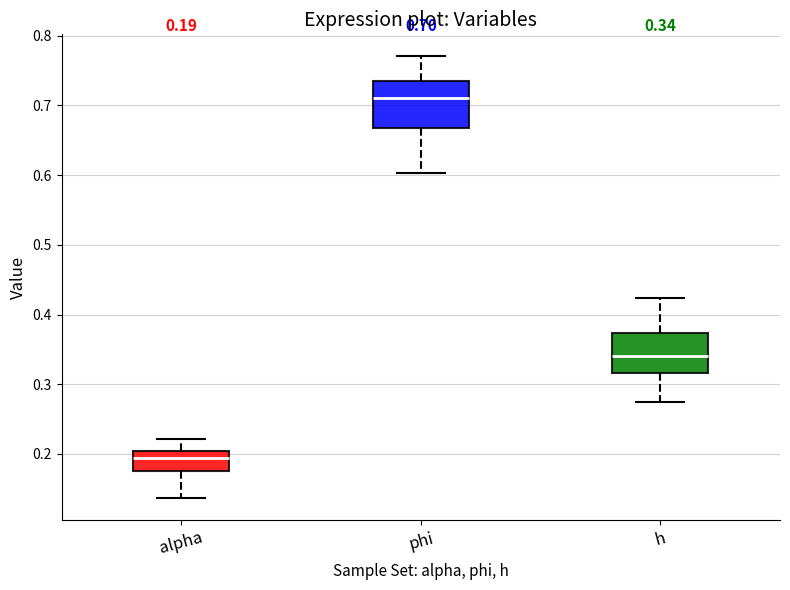

Which box has the lowest median line?

alpha